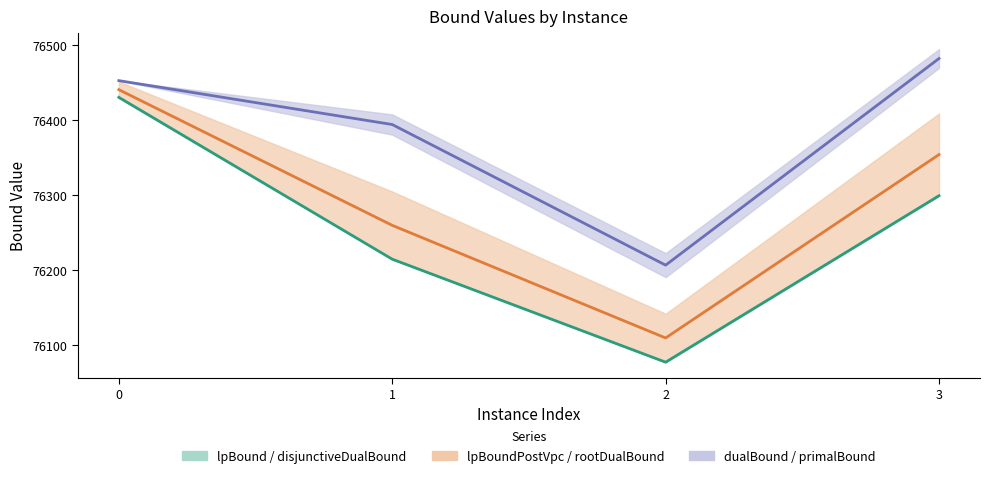

What is the difference between the maximum and second lowest values in the dualBound (mid) series?

88.0